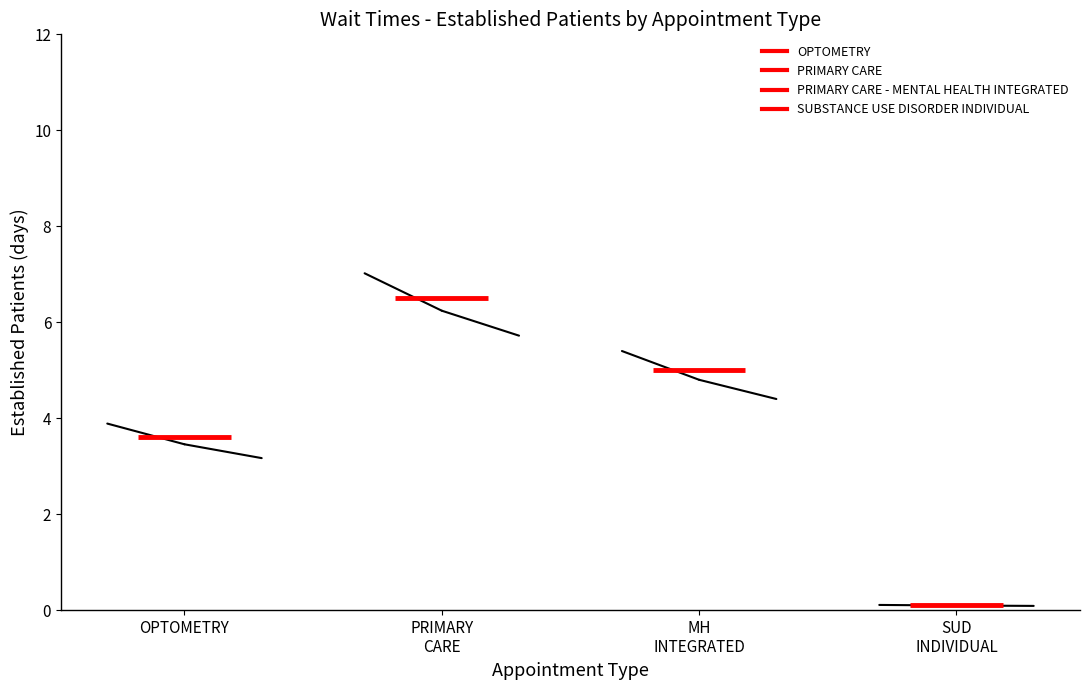

Read the OPTOMETRY value at OPTOMETRY.

3.6